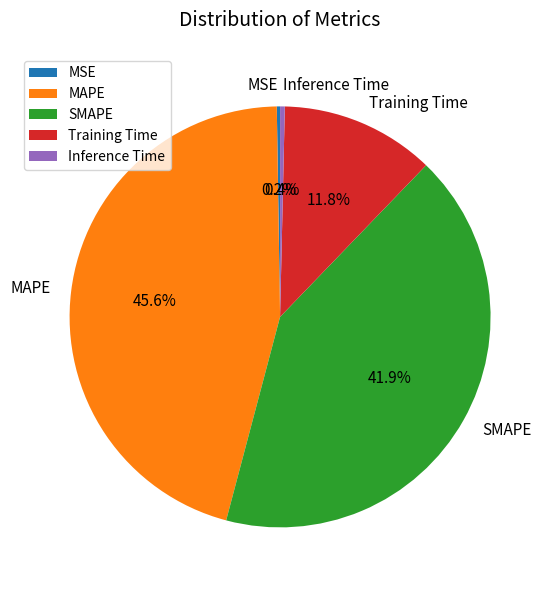

Which category has the biggest portion of the pie?

MAPE